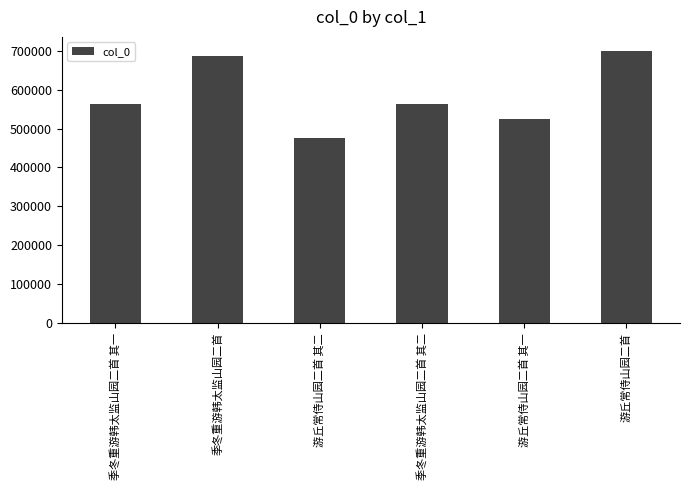

Between 游丘常侍山园二首 其一 and 季冬重游韩太监山园二首, which is larger?

季冬重游韩太监山园二首